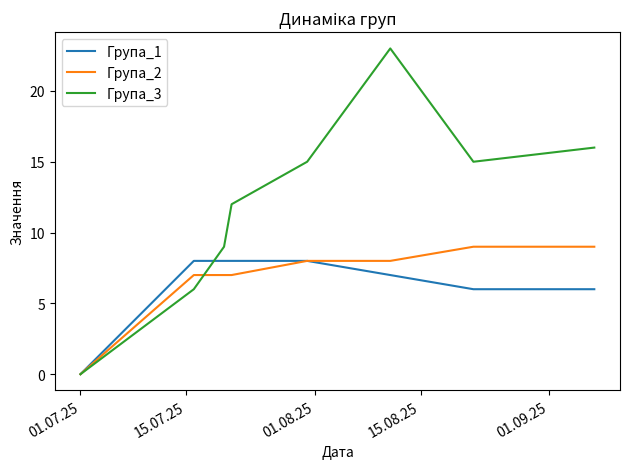

Reading left to right, list all the values displayed in this chart.

Група_1: 0	8	8	8	8	7	6	6
Група_2: 0	7	7	7	8	8	9	9
Група_3: 0	6	9	12	15	23	15	16